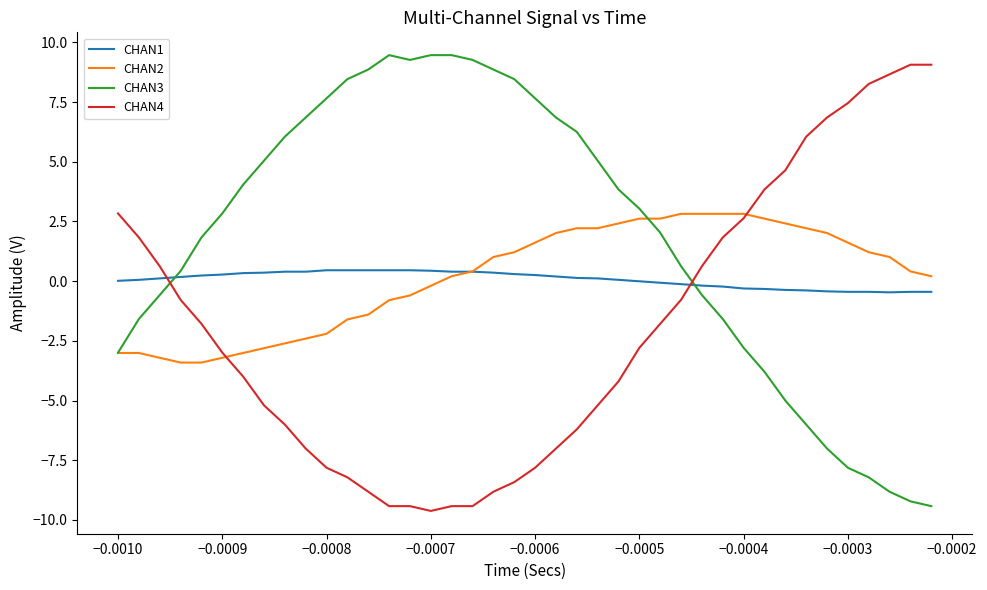

What is the minimum value for CHAN1?

-0.5